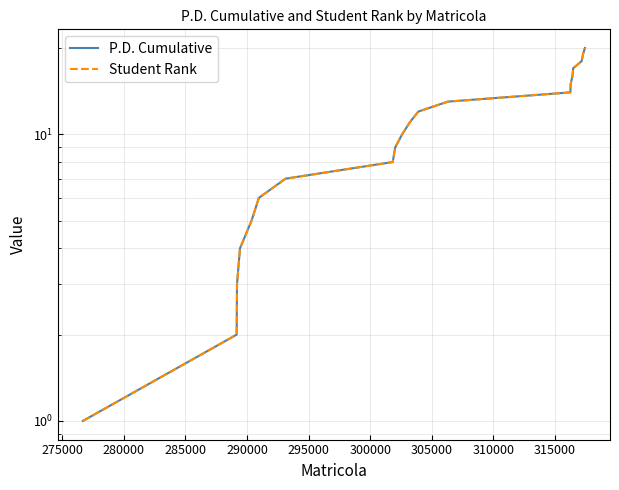

Is the value of P.D. Cumulative at 12 greater than the value of Student Rank at 320000?

Yes